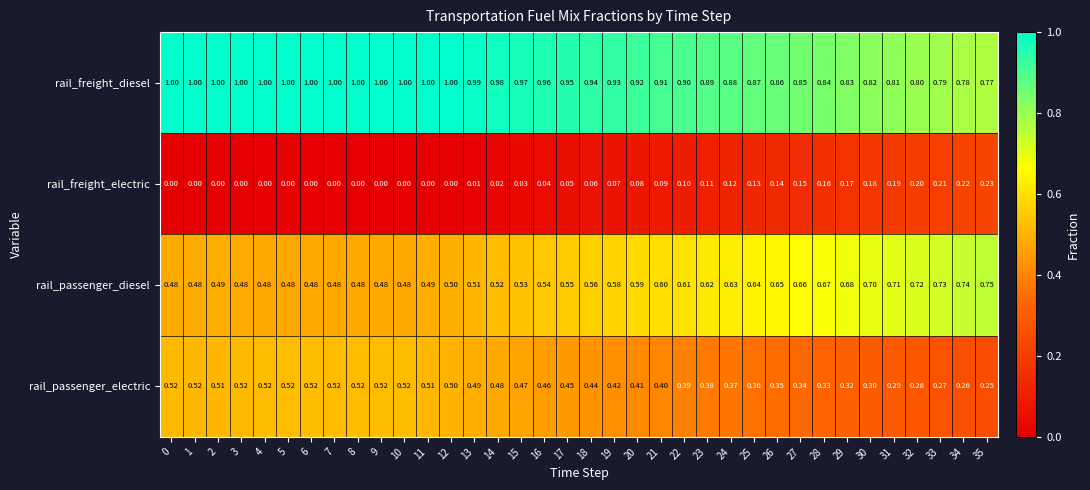

List the series in order of their overall mean, highest first.

rail_freight_diesel, rail_passenger_diesel, rail_passenger_electric, rail_freight_electric